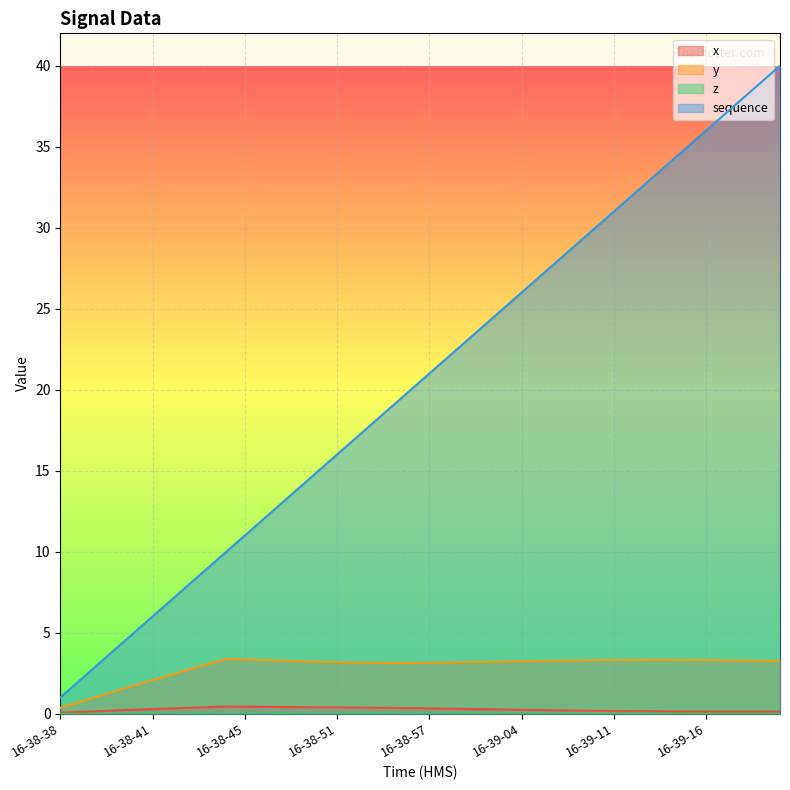

How many data points in sequence are less than 21?

20